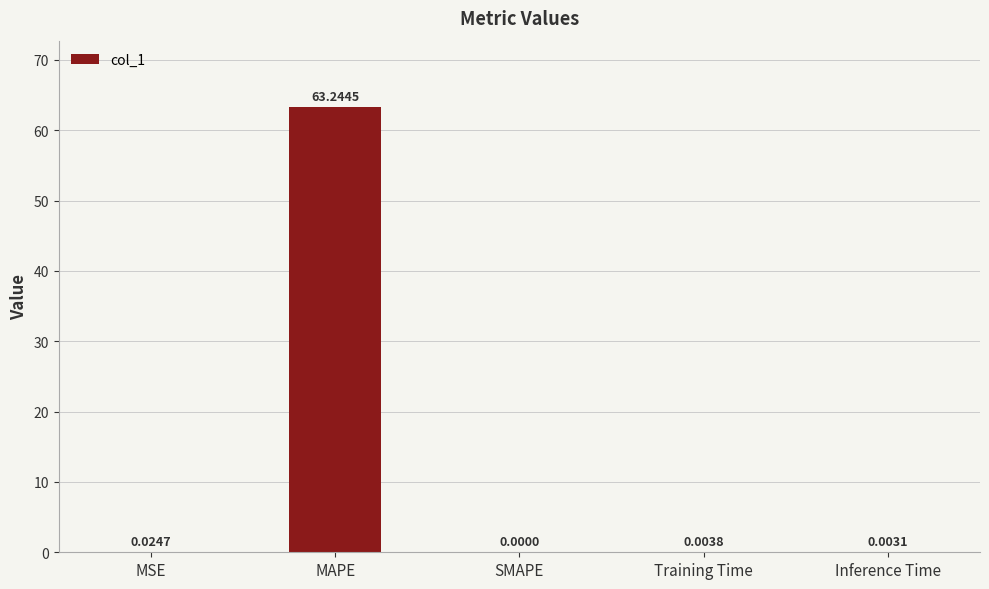

What is the sum of the values at MAPE and SMAPE?

63.2